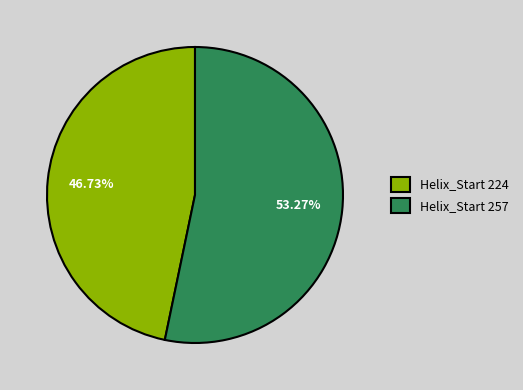

Between Helix_Start 224 and Helix_Start 257, which is larger?

Helix_Start 257